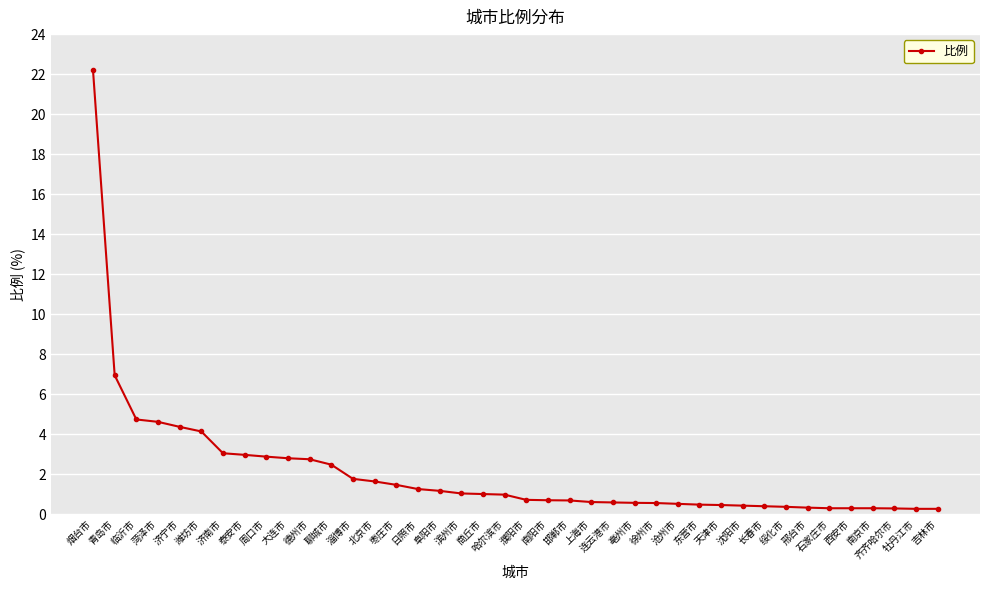

What is the greatest value displayed?

22.2